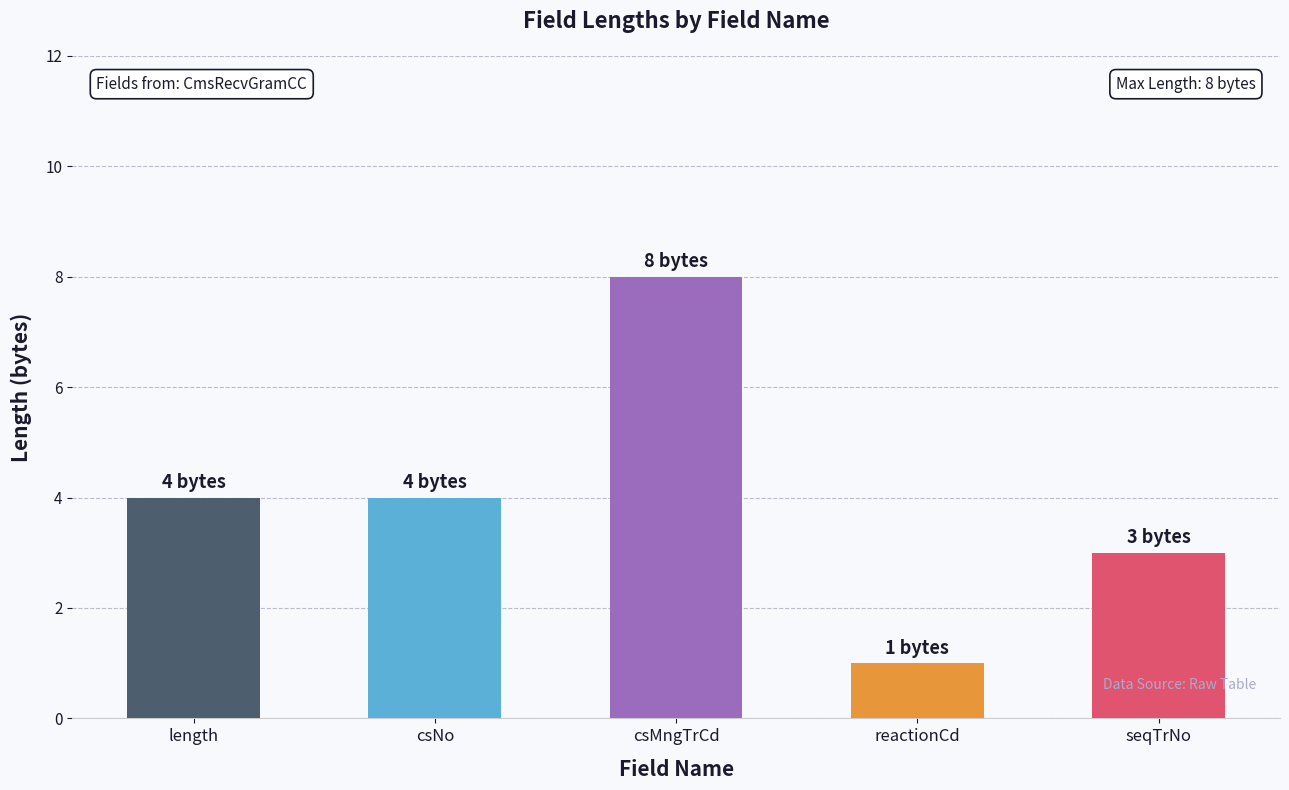

Reading left to right, extract all data points from this chart.

4	4	8	1	3